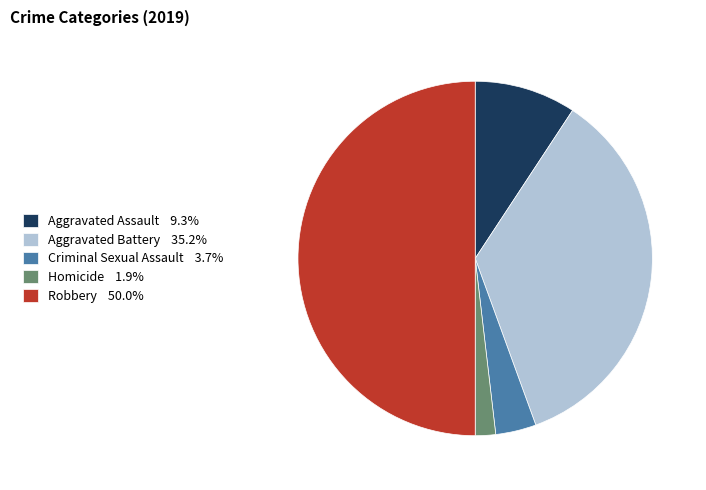

Which has a higher value, Aggravated Assault or Aggravated Battery?

Aggravated Battery